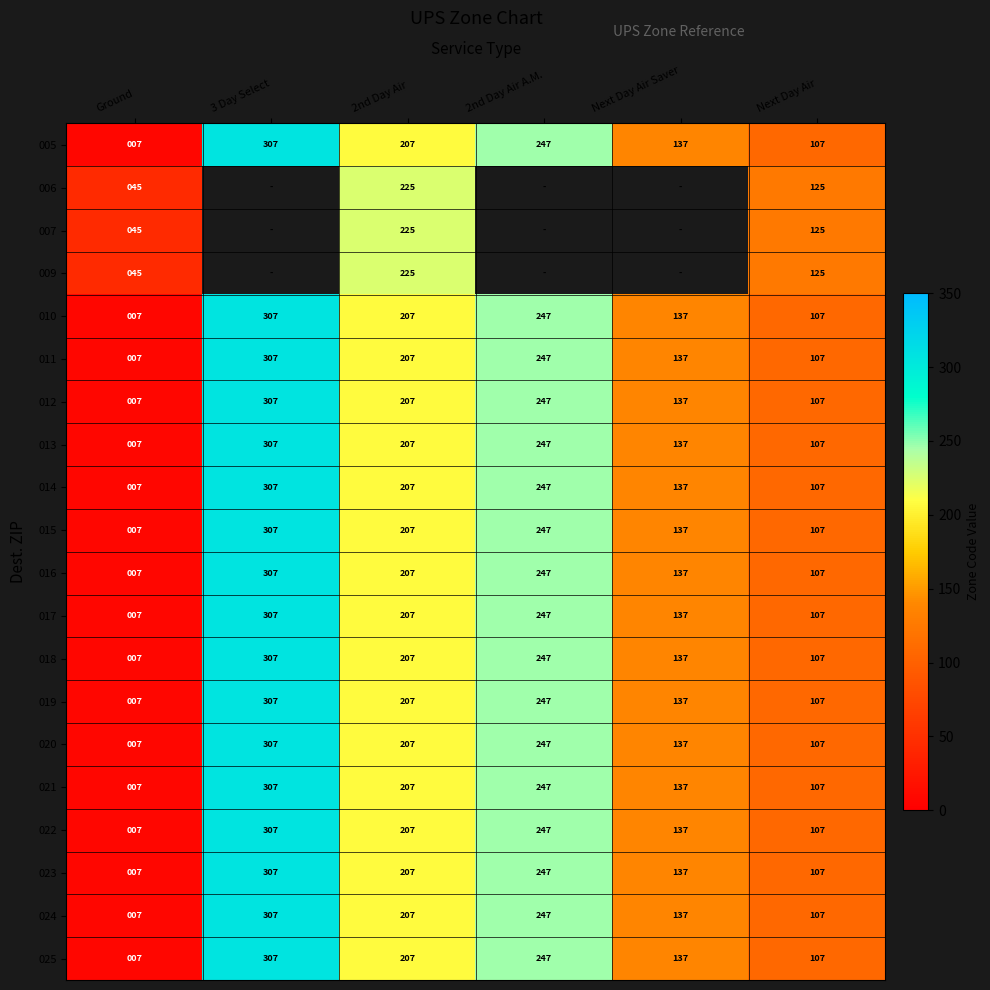

How many 015 values are between 107 and 247?

4